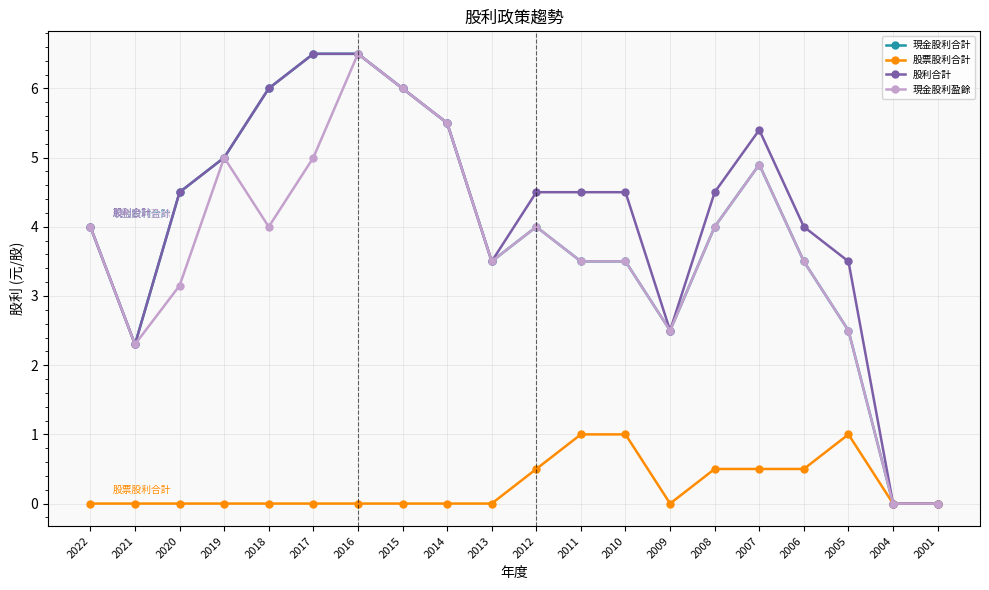

How many categories are shown in the chart?

20